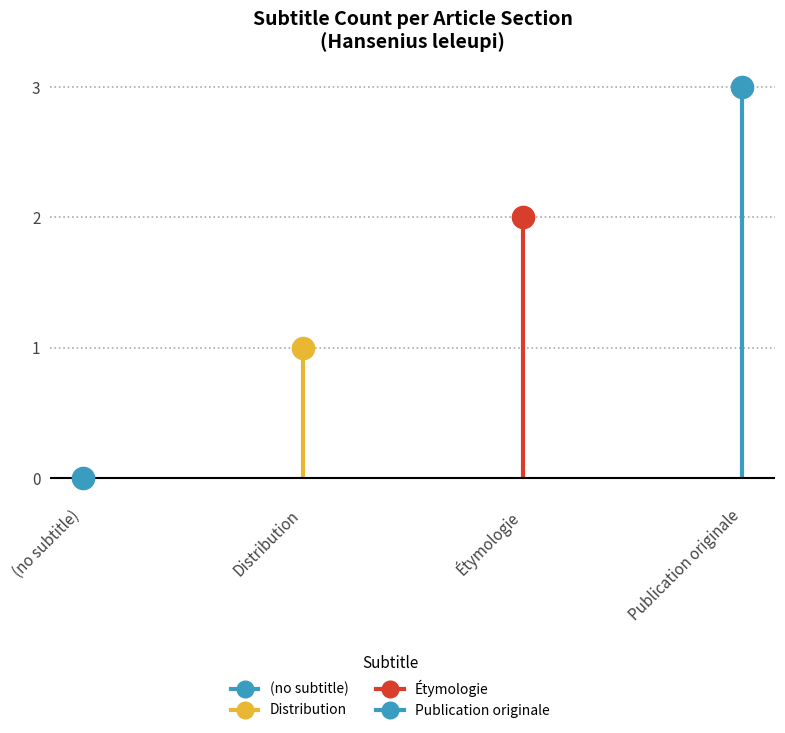

List the labels in order of value, smallest first.

(no subtitle), Distribution, Étymologie, Publication originale